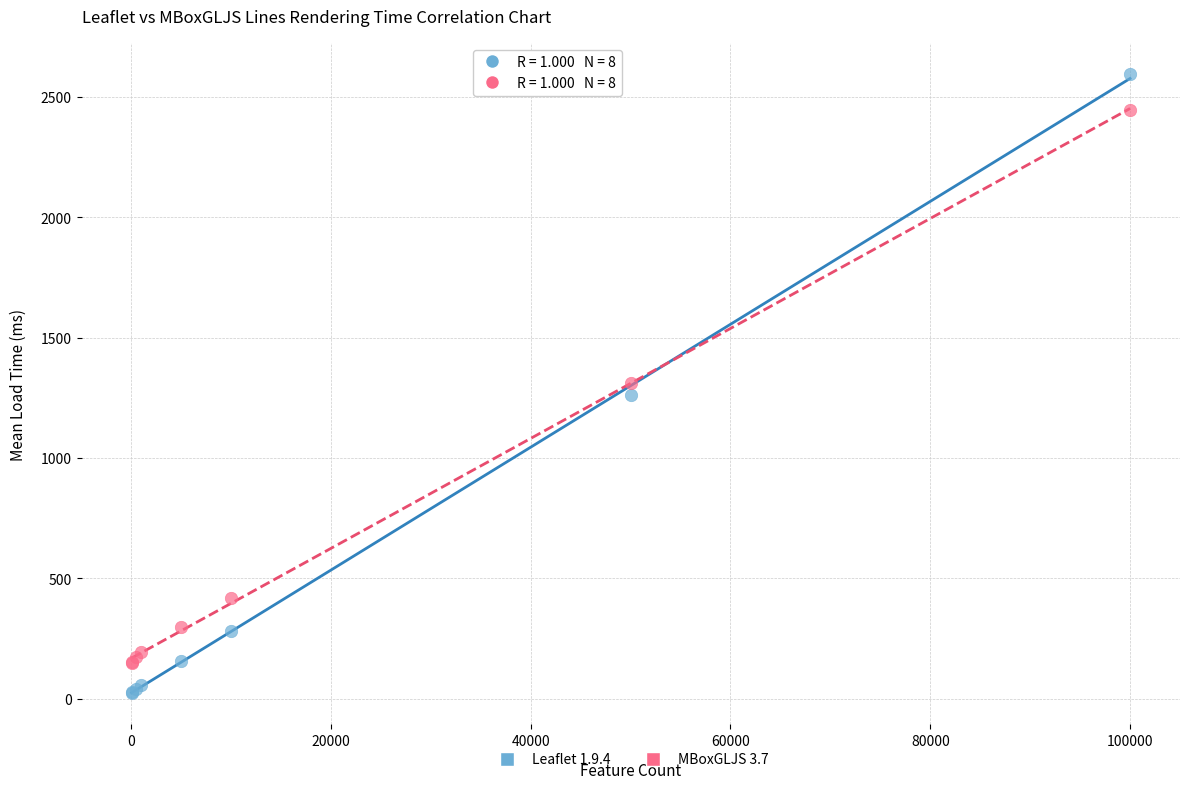

Which series reaches the minimum Y coordinate?

Leaflet 1.9.4